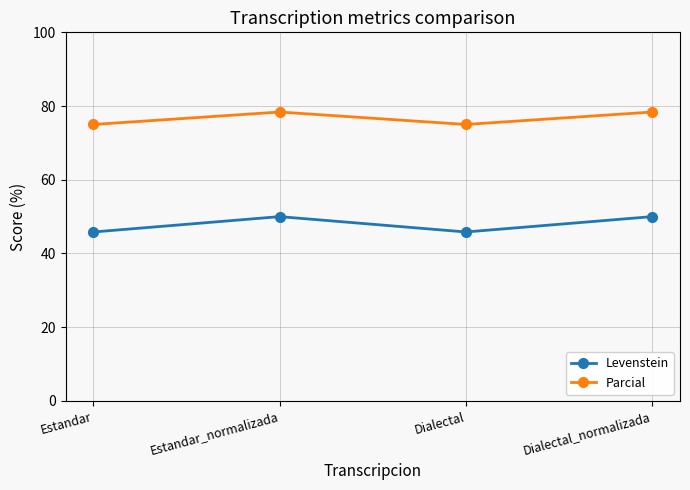

Rank the series at Estandar from lowest to highest value.

Levenstein, Parcial